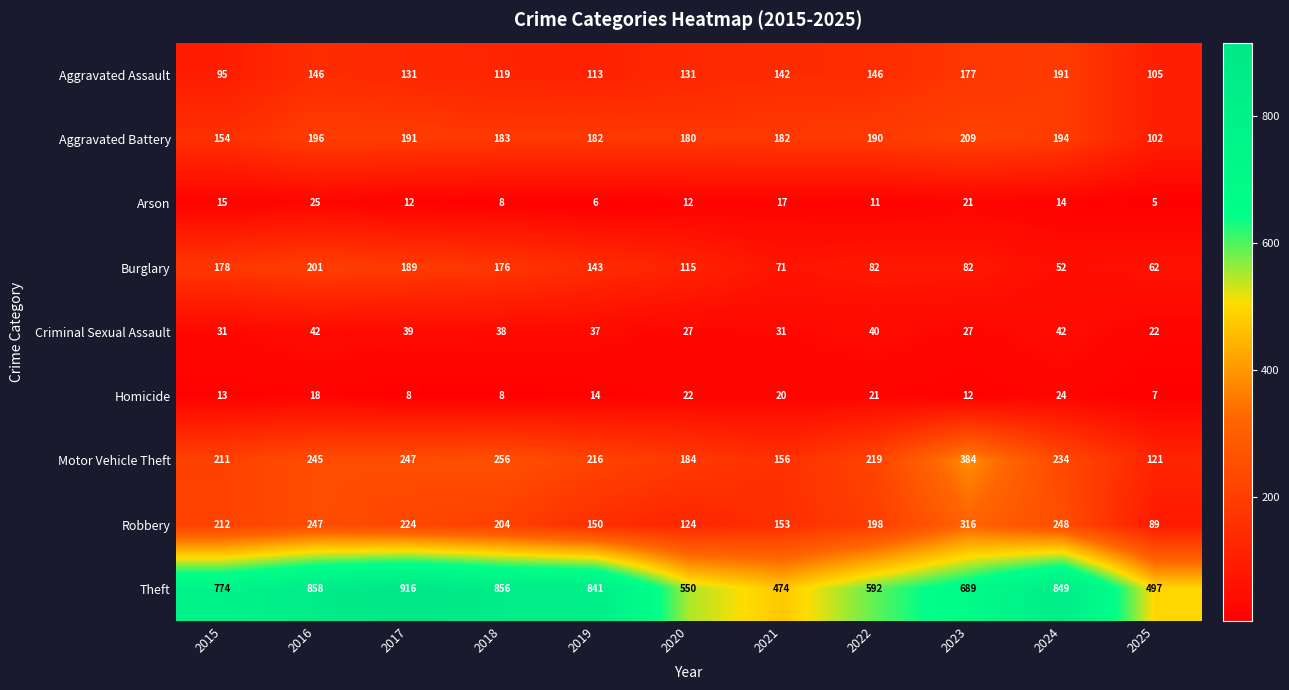

Which series has the widest spread of values?

Theft